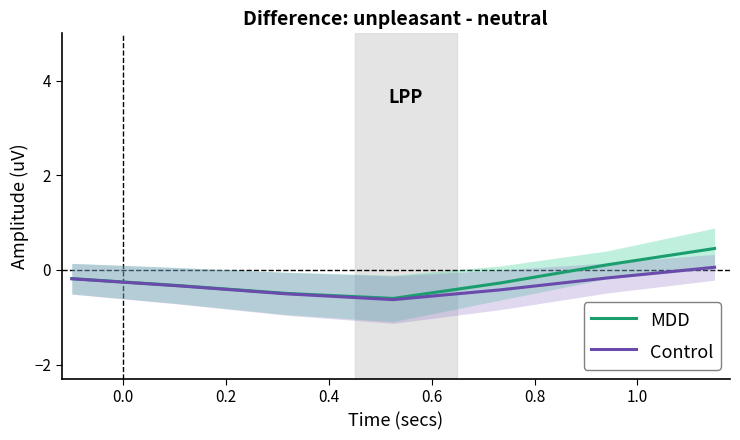

What is the highest value of the MDD series?

0.5